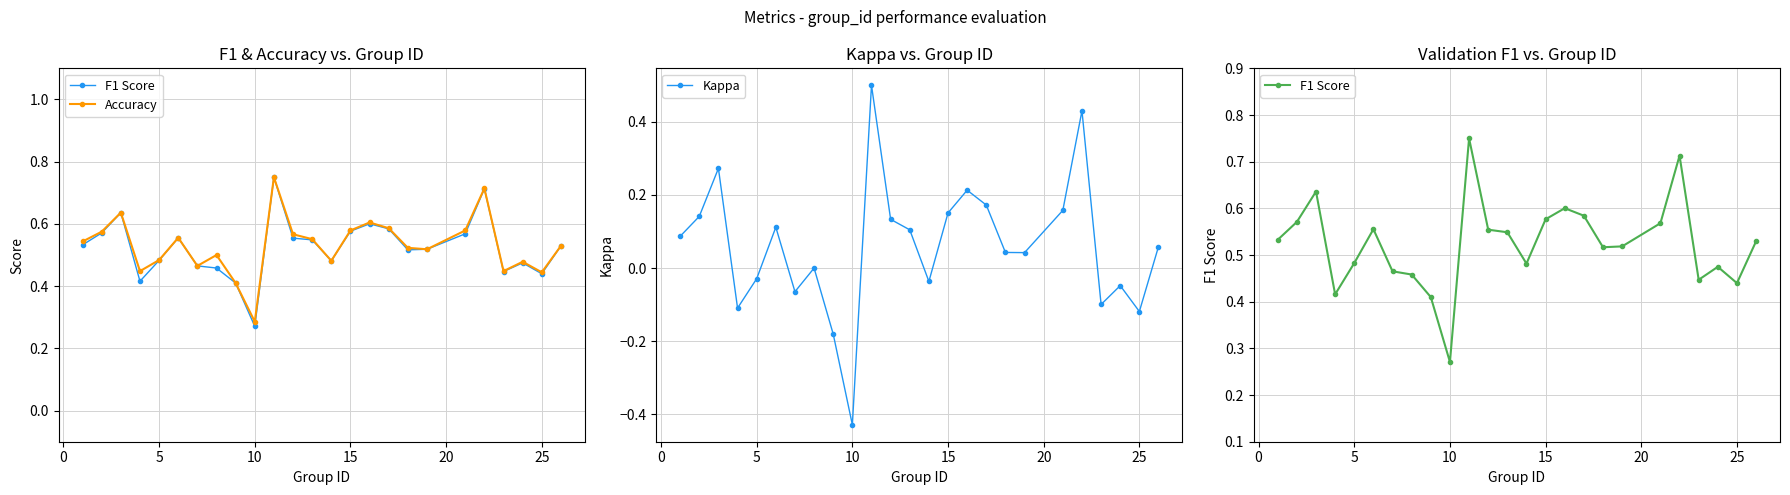

Reading left to right, extract all data points from this chart.

F1 Score: 0.5	0.6	0.6	0.4	0.5	0.6	0.5	0.5	0.4	0.3	0.8	0.6	0.5	0.5	0.6	0.6	0.6	0.5	0.5	0.6	0.7	0.4	0.5	0.4	0.5
Accuracy: 0.5	0.6	0.6	0.4	0.5	0.6	0.5	0.5	0.4	0.3	0.8	0.6	0.6	0.5	0.6	0.6	0.6	0.5	0.5	0.6	0.7	0.4	0.5	0.4	0.5
Kappa: 0.1	0.1	0.3	-0.1	-0.0	0.1	-0.1	0.0	-0.2	-0.4	0.5	0.1	0.1	-0.0	0.2	0.2	0.2	0.0	0.0	0.2	0.4	-0.1	-0.0	-0.1	0.1